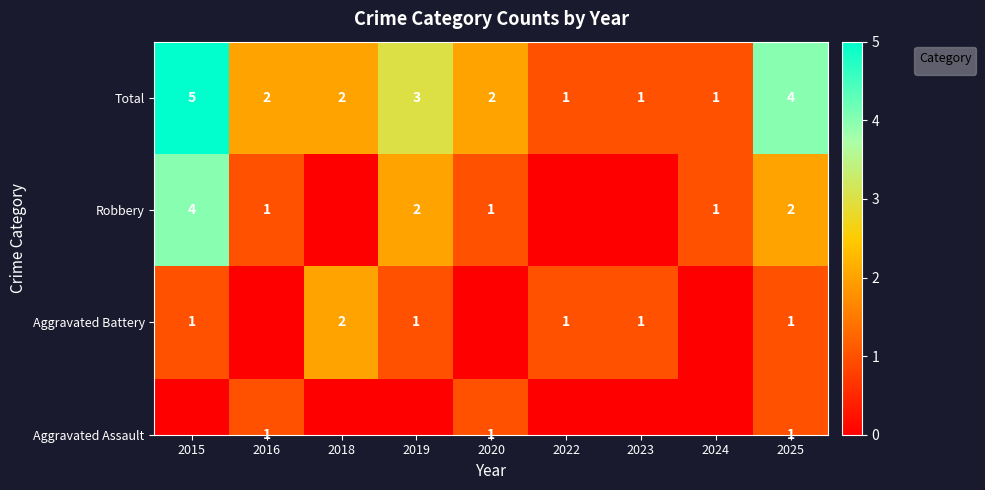

How many values exceed 2?

3